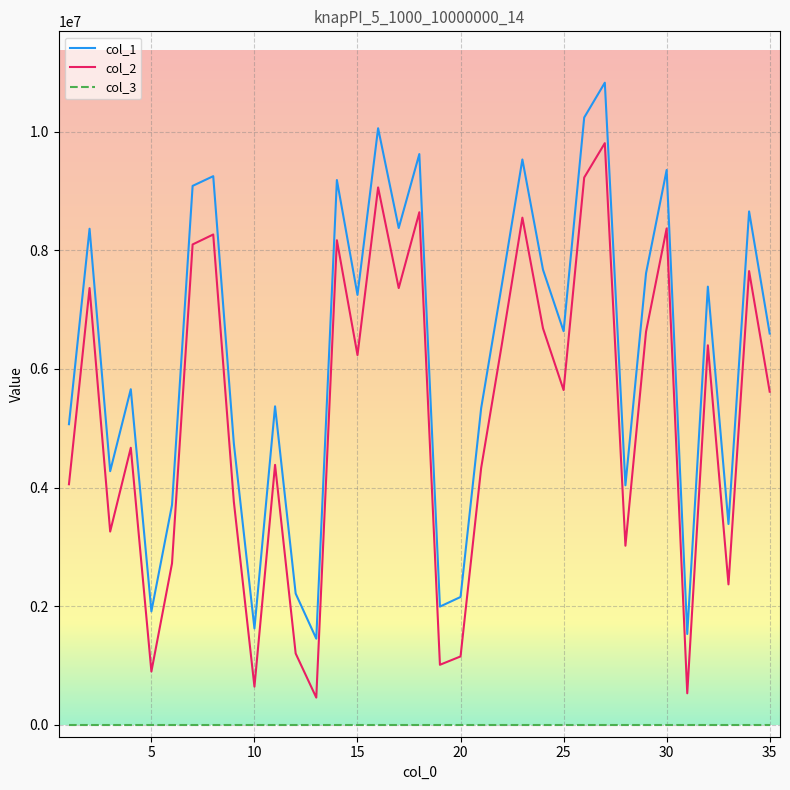

List the series in order of their overall mean, lowest first.

col_3, col_2, col_1